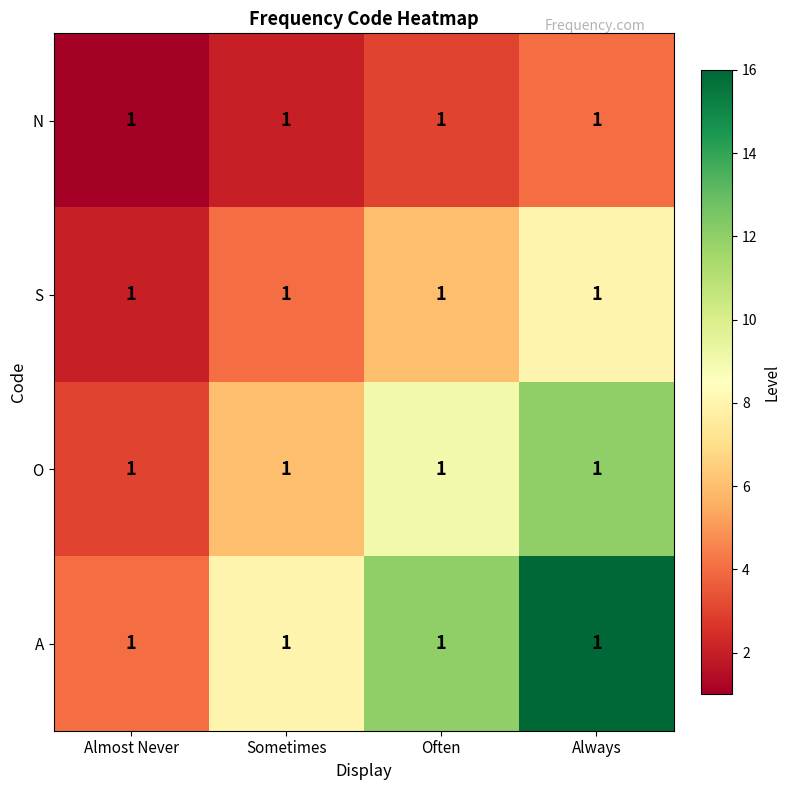

Read the N value at Always.

4